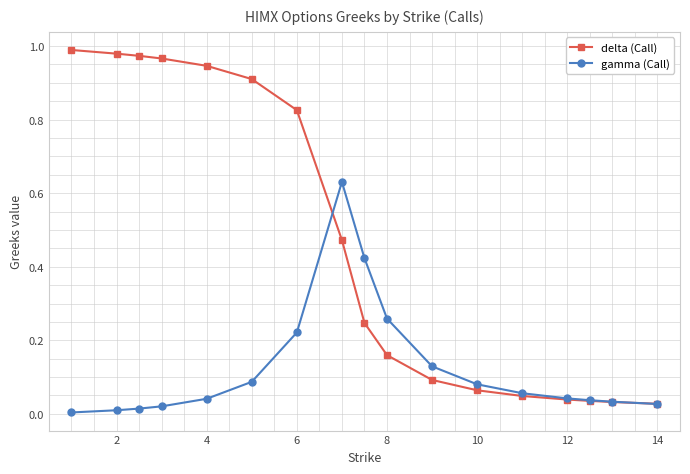

Which series has the largest total across all categories?

delta (Call)